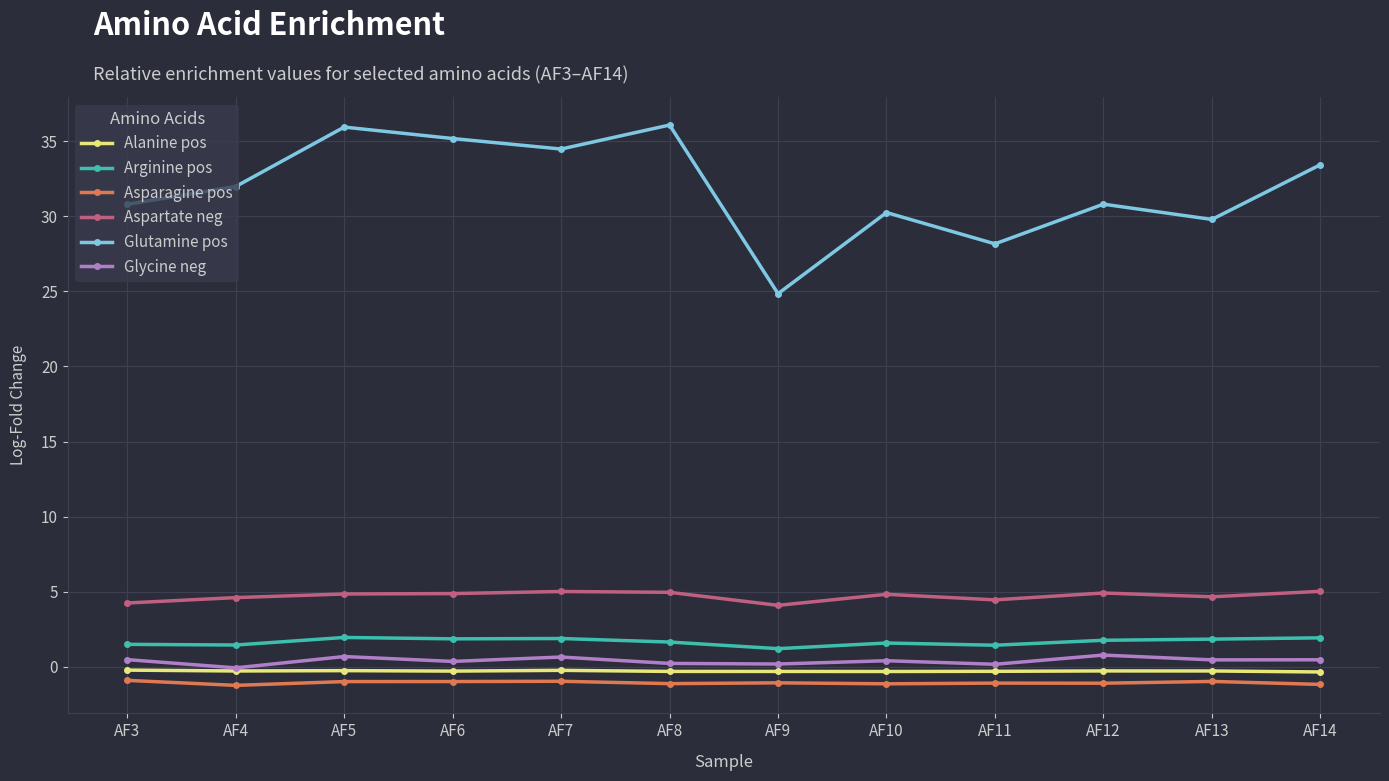

The value of Aspartate neg at AF9 is 1.8. True or false?

False